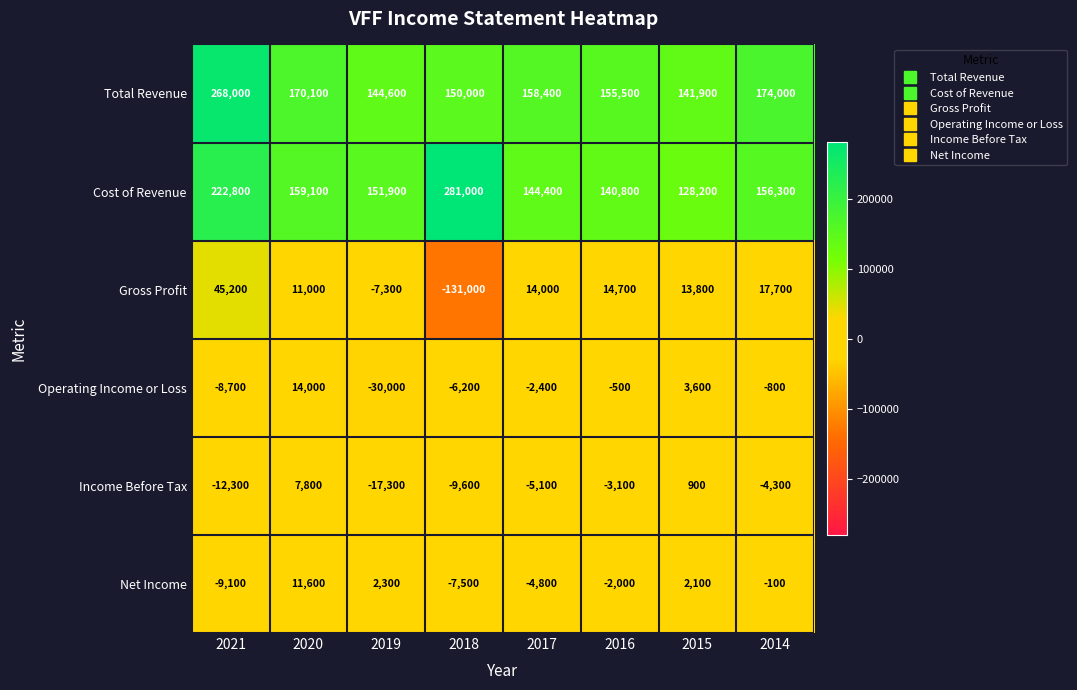

Which series has the largest range (max minus min)?

Gross Profit